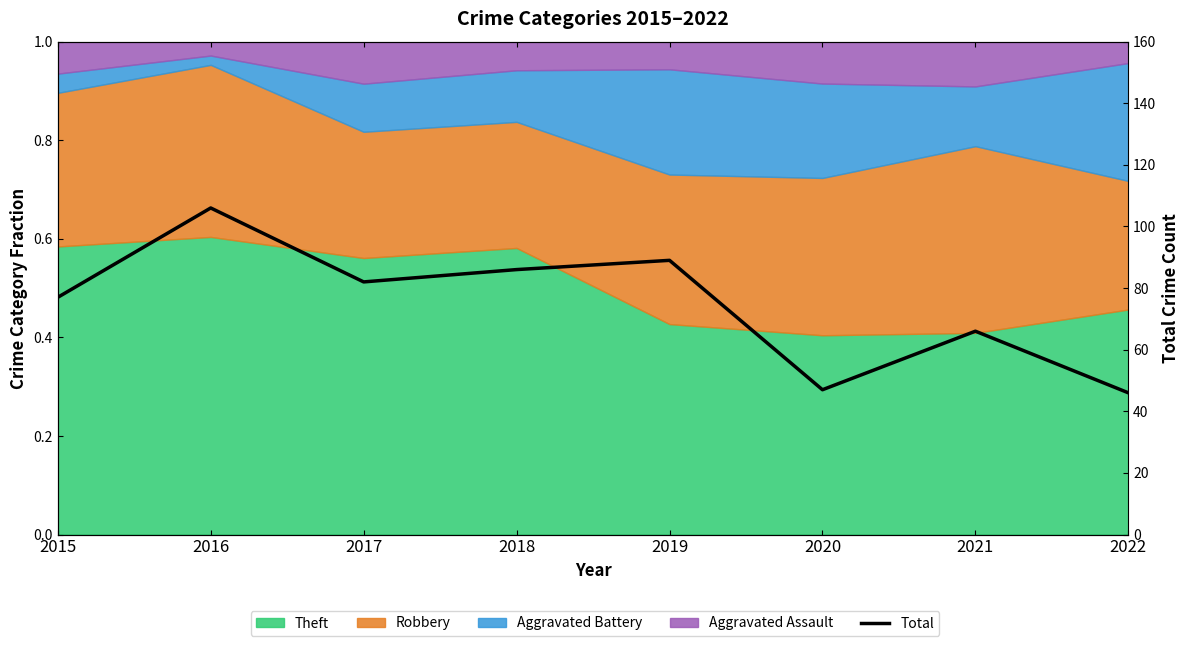

Is it true that the value at 2015 is 77?

True